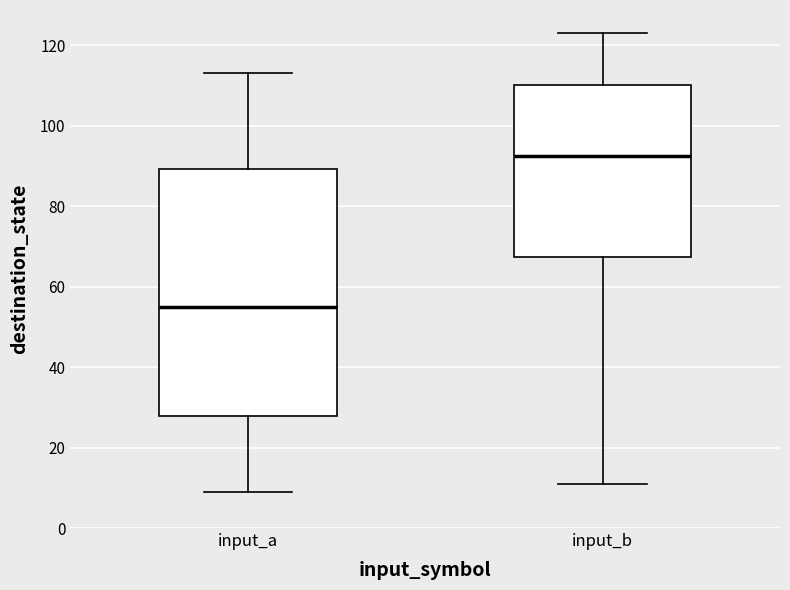

Where is the upper edge of the box for input_b on the y-axis? The values are not printed on the chart, so give them approximately, as read against the axis.

110